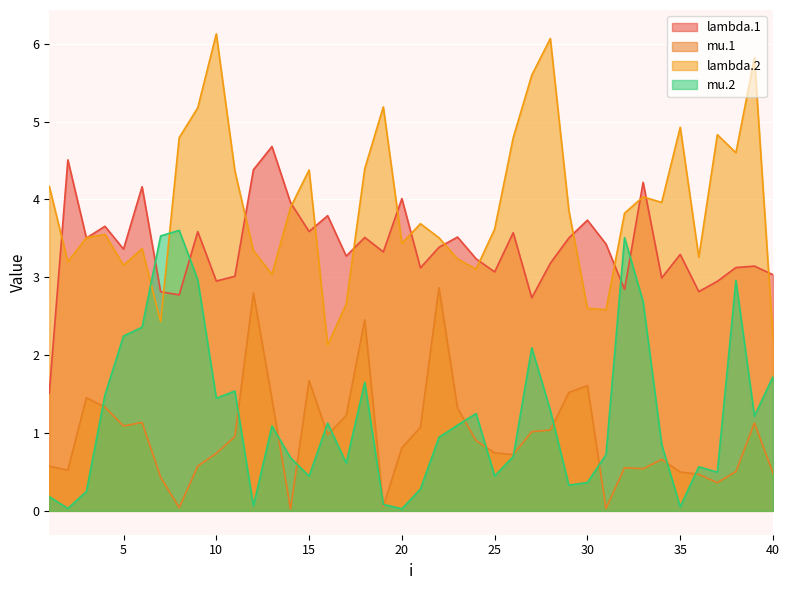

What is the value of the mu.1 point at the 40th from the left?

0.5